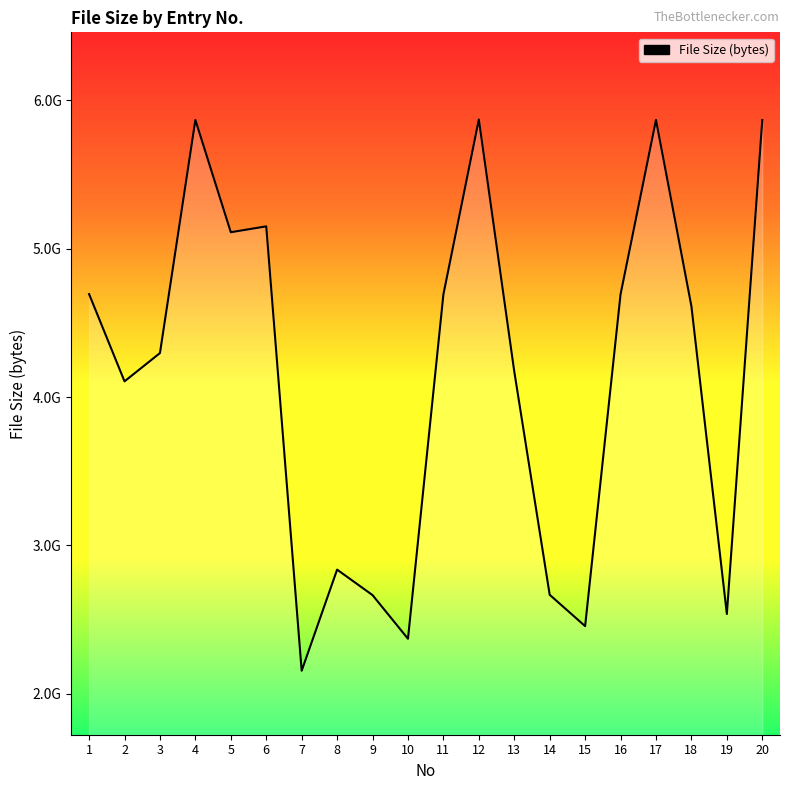

The chart shows a value of 705173783 at 10. True or false?

False